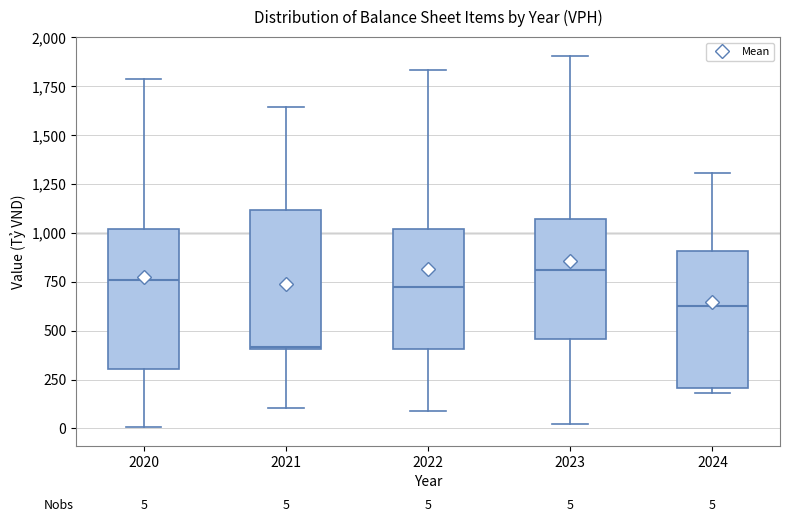

Which box's median line is the highest?

2023